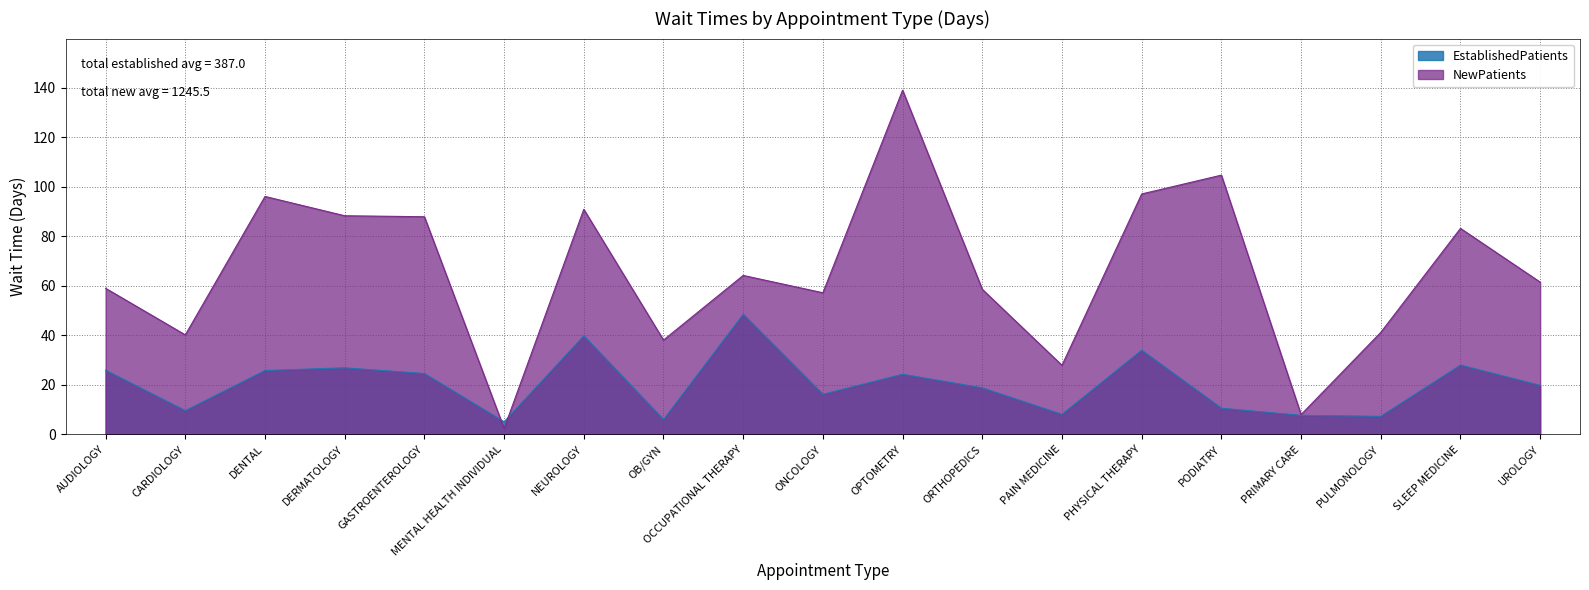

List the series in order of their peak value, highest first.

NewPatients, EstablishedPatients